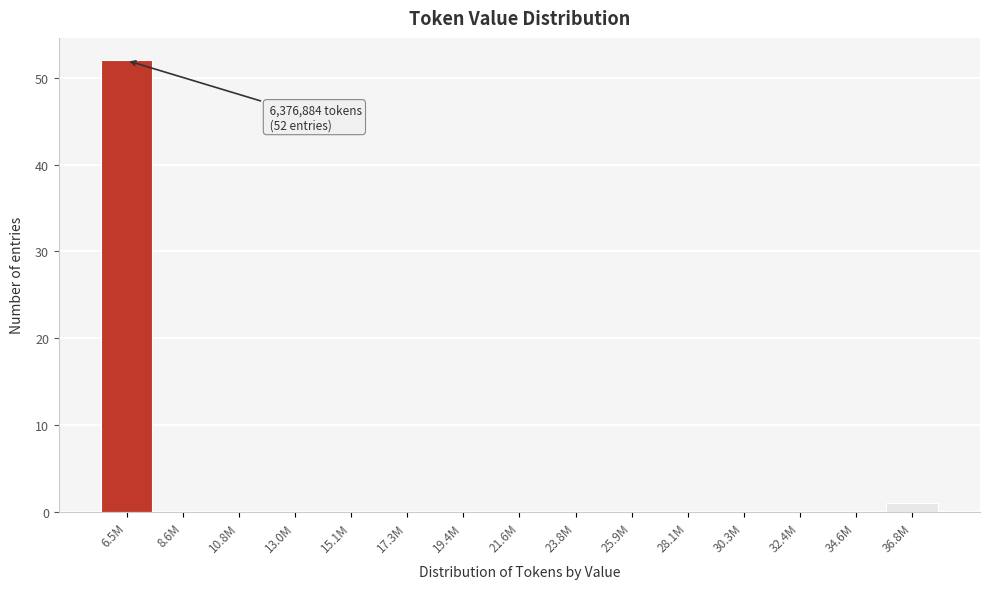

Reading right to left, what are all the values shown in this chart?

36.8M=1	34.6M=0	32.4M=0	30.3M=0	28.1M=0	25.9M=0	23.8M=0	21.6M=0	19.4M=0	17.3M=0	15.1M=0	13.0M=0	10.8M=0	8.6M=0	6.5M=52